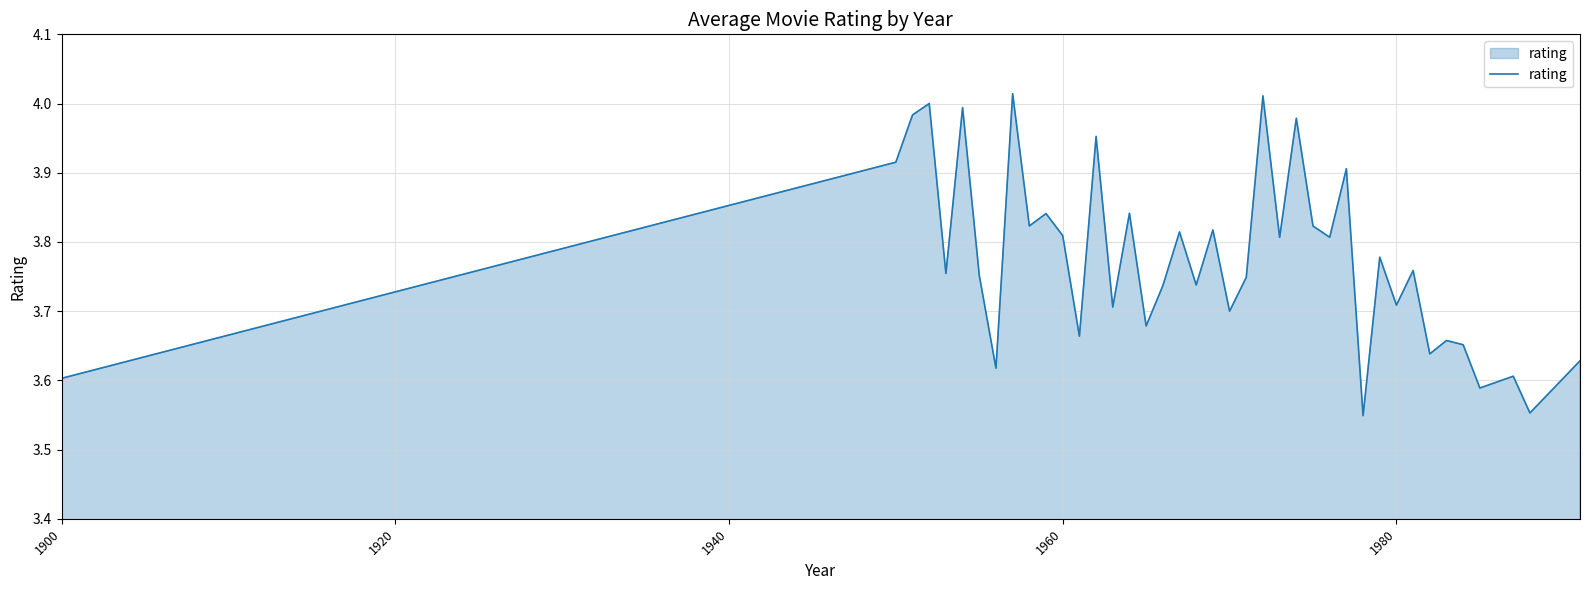

What is the difference between the maximum and second lowest values?

0.5